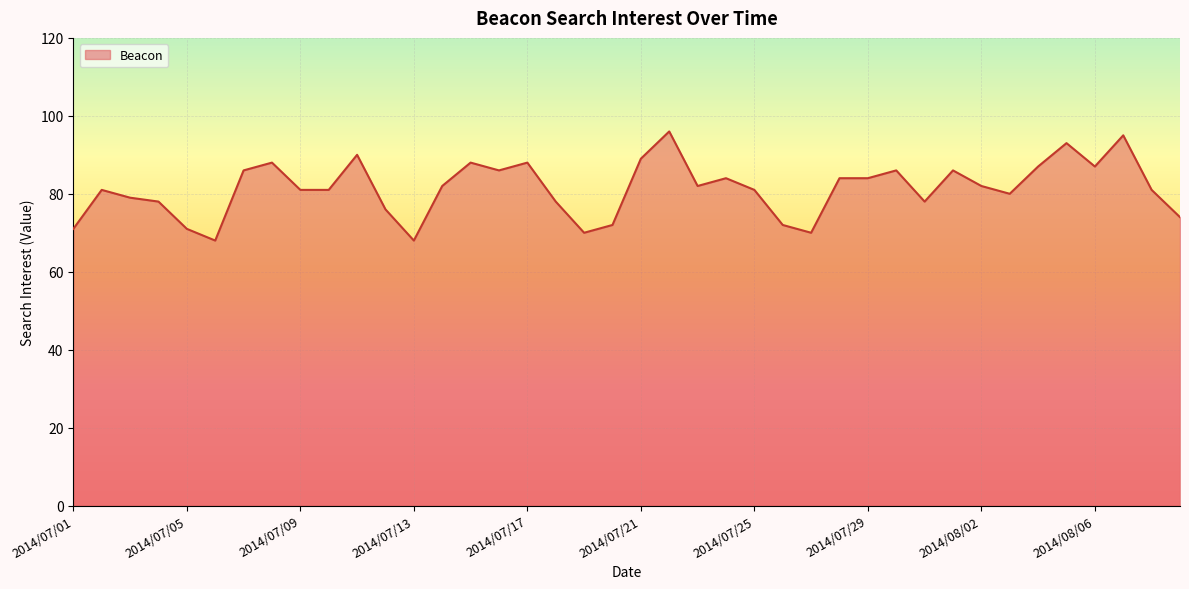

What is the maximum value shown in the chart?

96